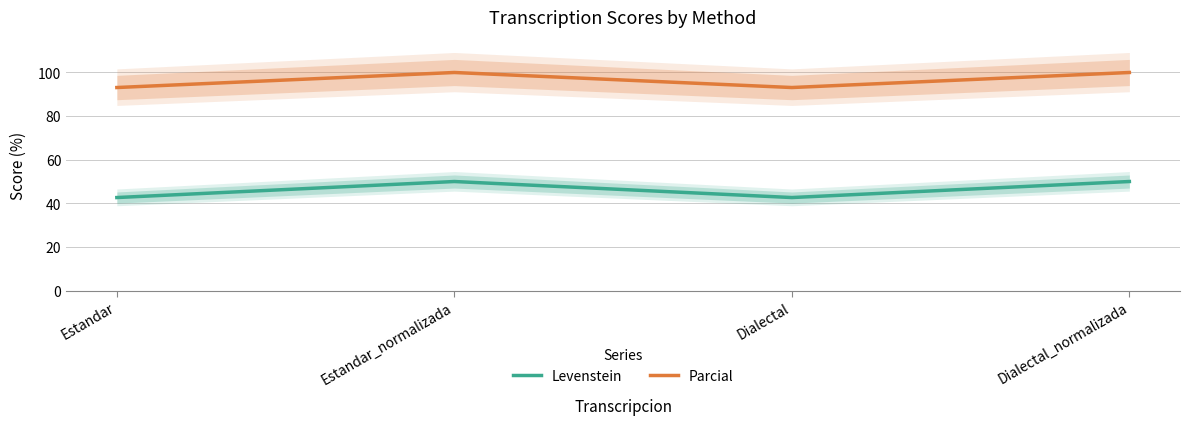

At which label is Levenstein closest to 46?

Estandar